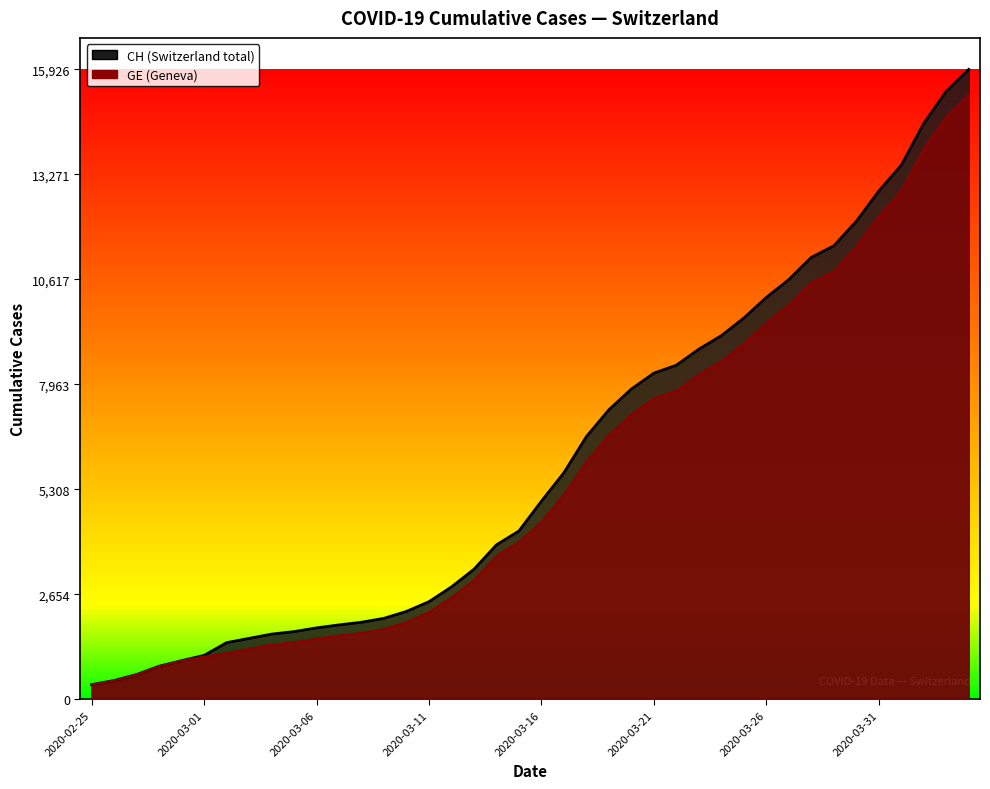

Which category has the lowest value across all series?

2020-02-25